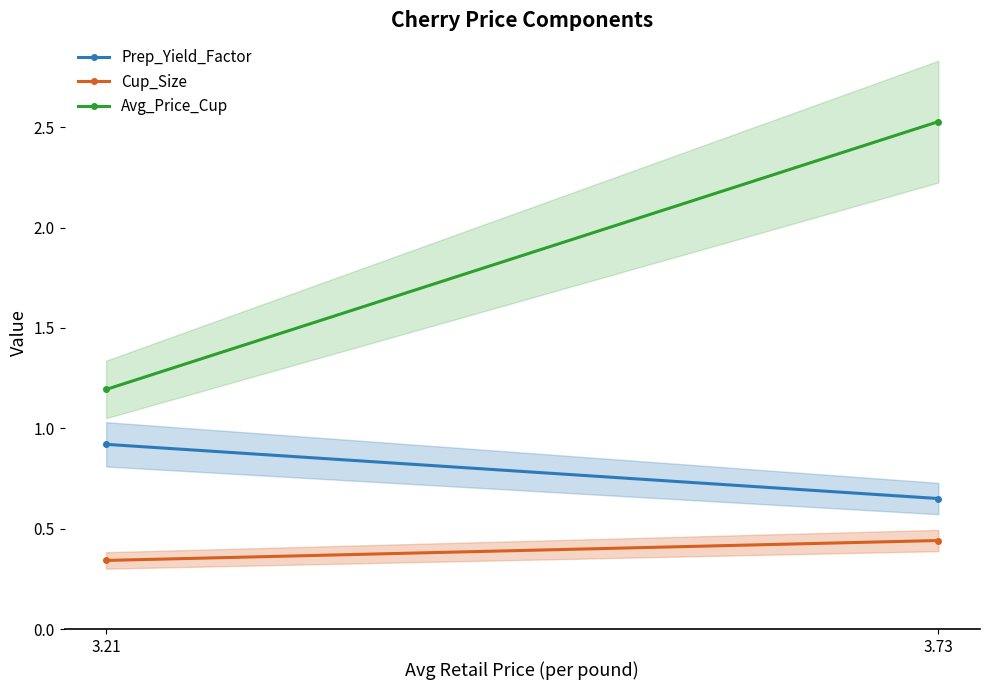

The Prep_Yield_Factor series shows 1.2 at 3.73. True or false?

False